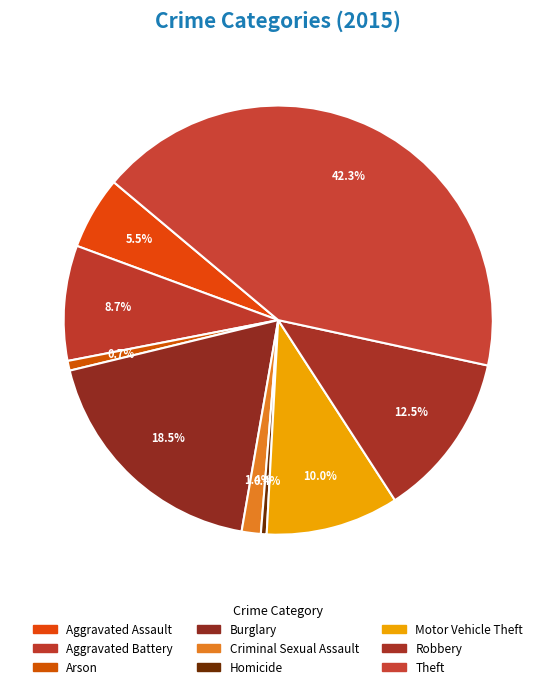

What is the ratio of the value at Robbery to the value at Theft?

0.3